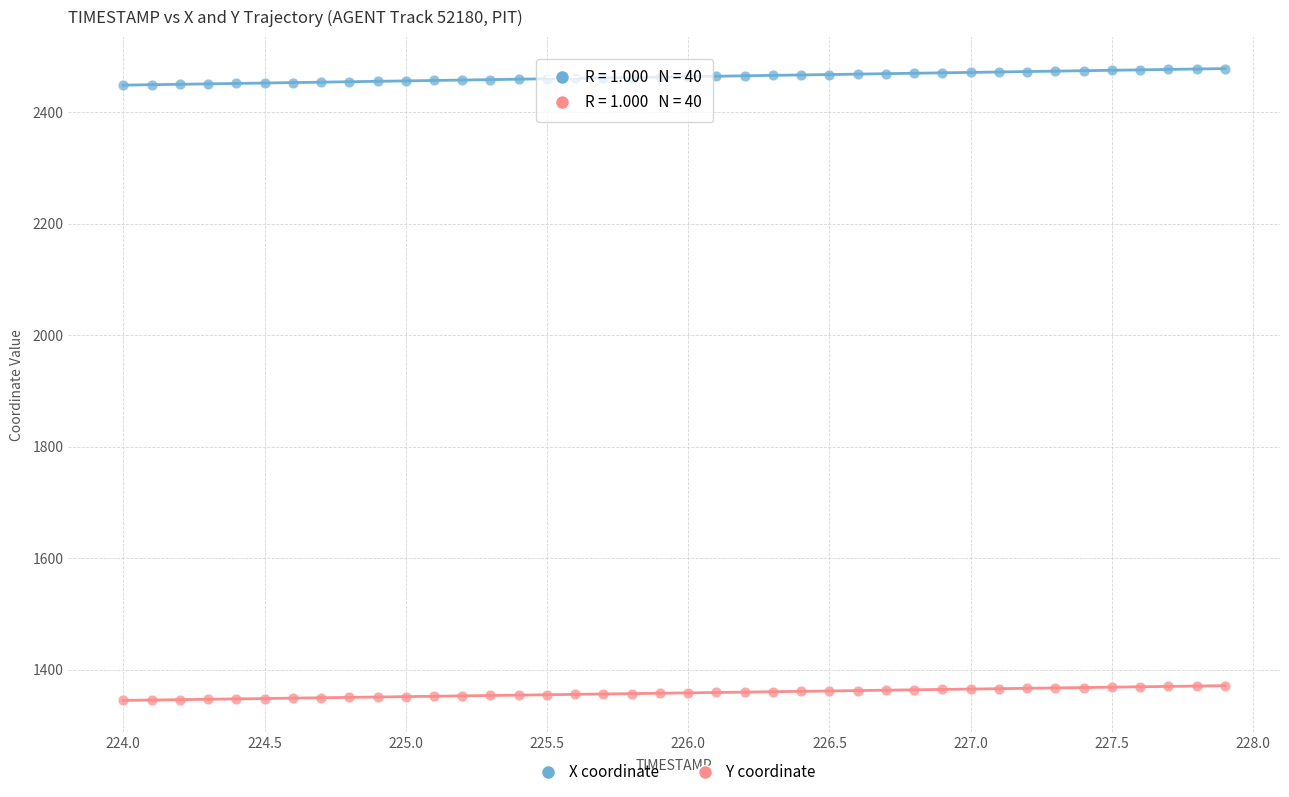

What is the X range (max minus min) for the scatter plot?

3.9